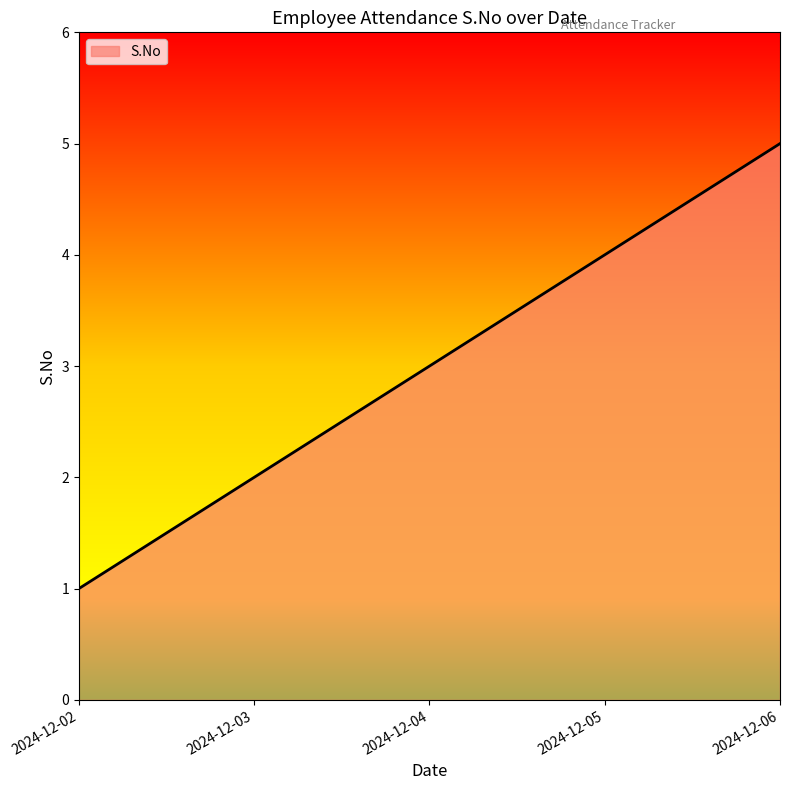

What is the change in value from 2024-12-04 to 2024-12-05?

+1